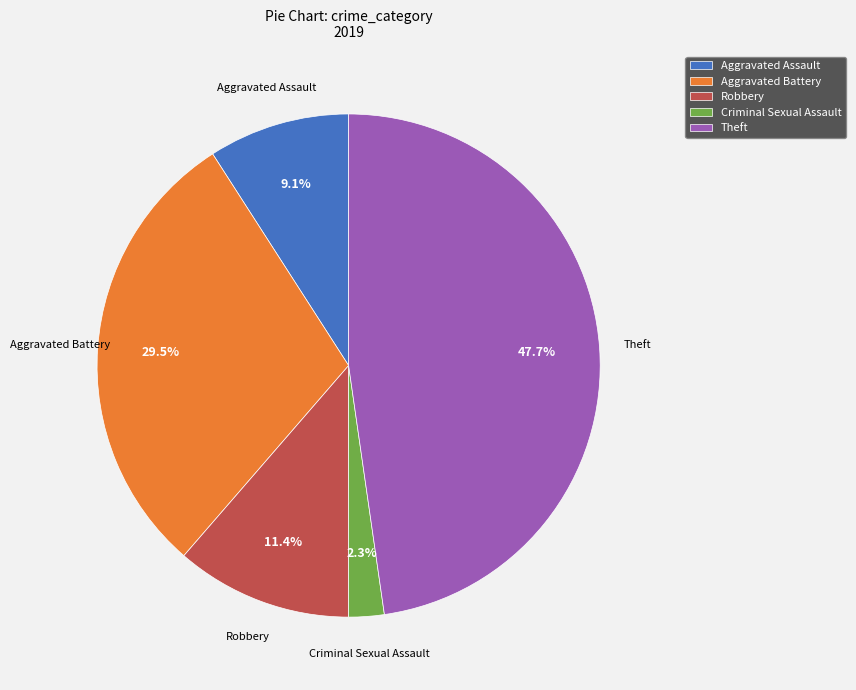

What percentage is NOT represented by Criminal Sexual Assault?

97.7%